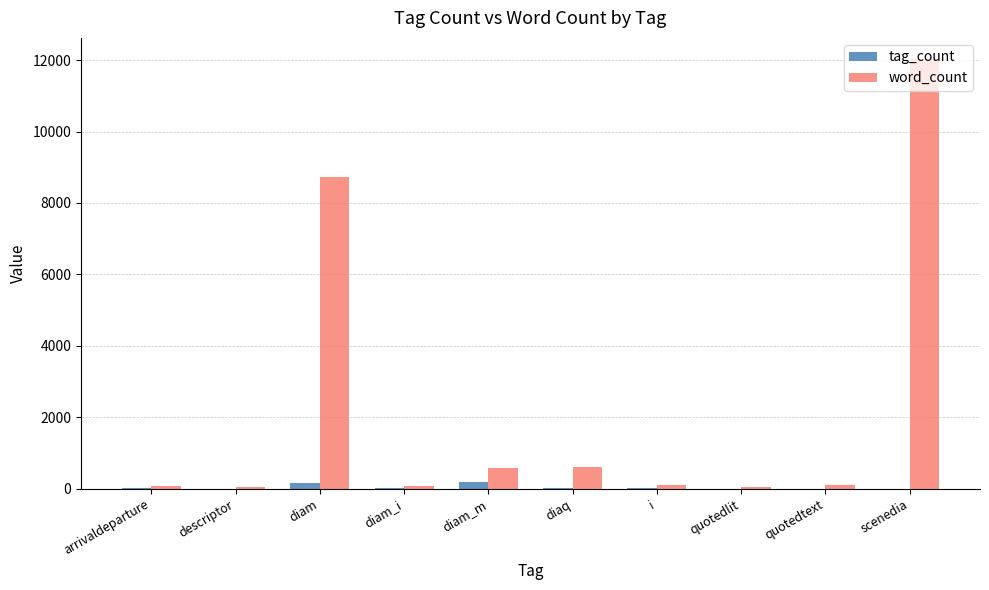

Where is word_count nearest to the value 6032?

diam